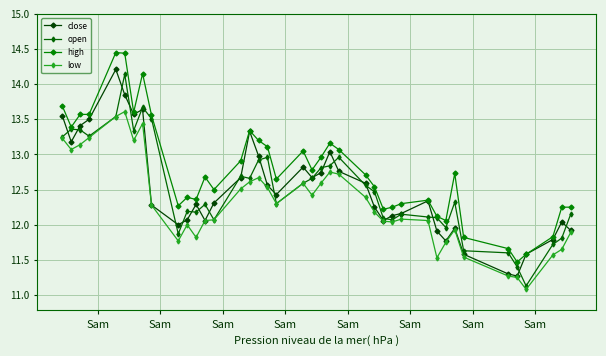

In open, how many points are higher than both neighbors (excluding endpoints)?

10